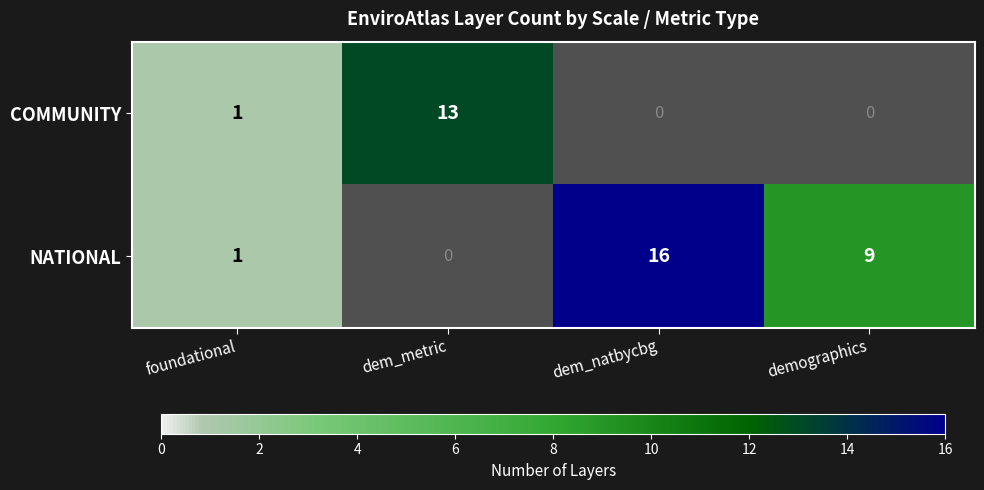

Which series has the largest range (max minus min)?

NATIONAL